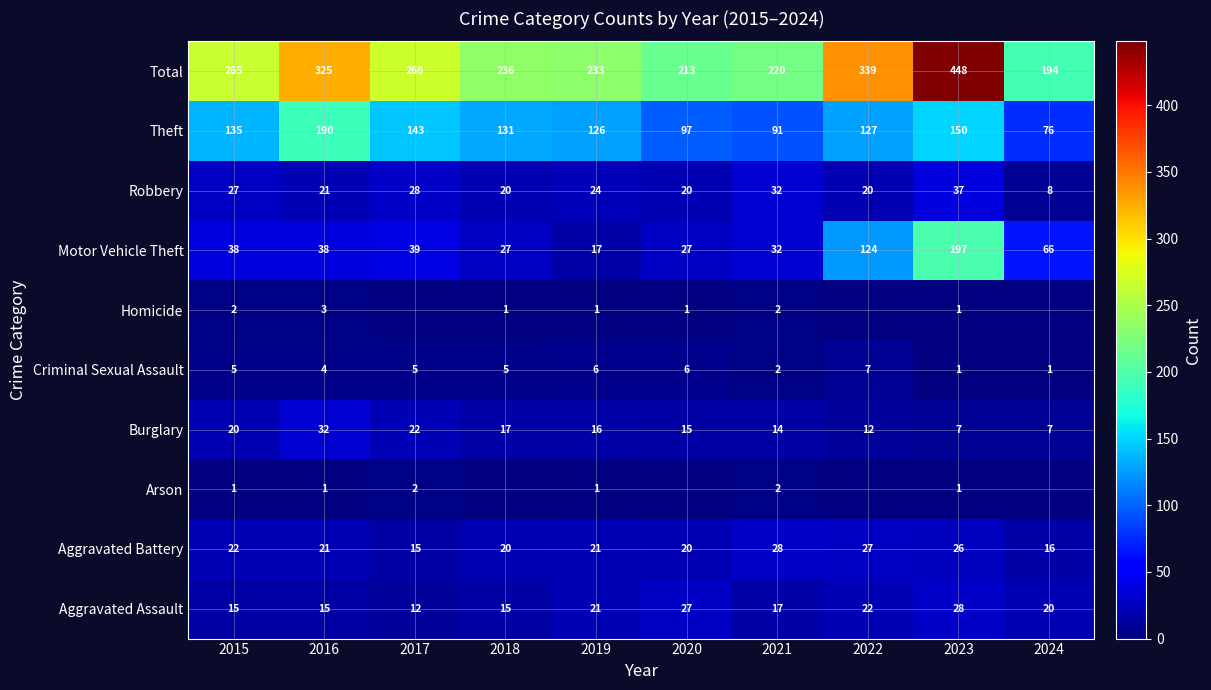

What is the spread (max minus min) of values at 2017?

266